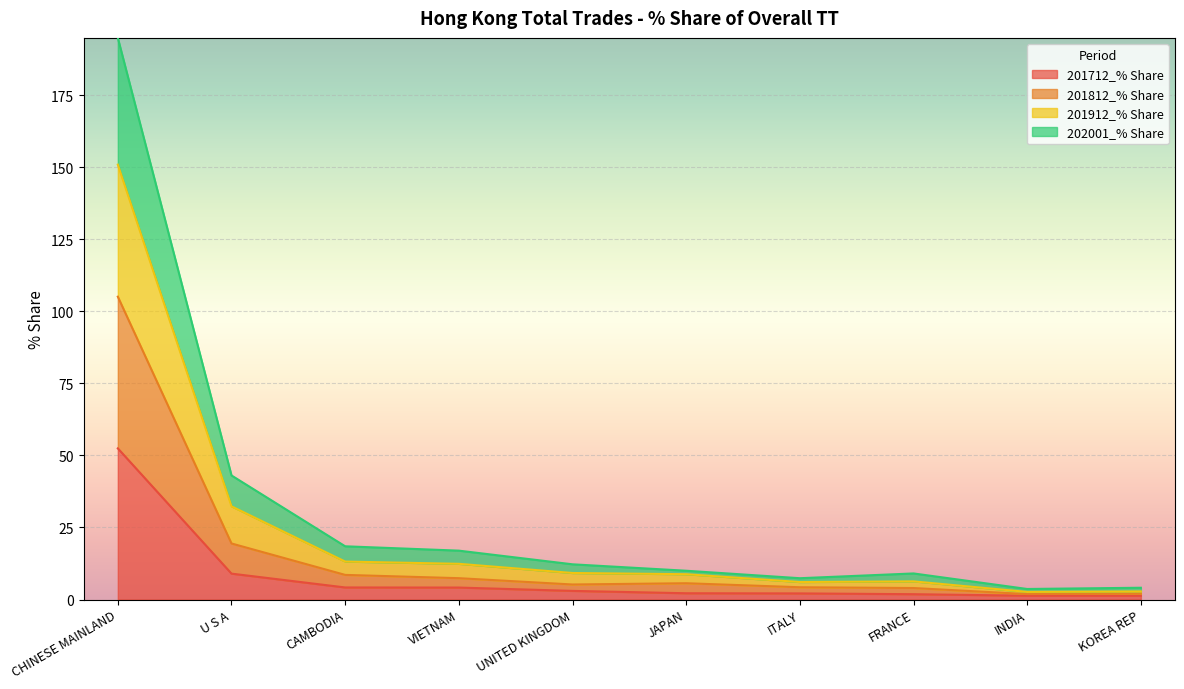

What is the highest value of the 201712_% Share series?

52.4